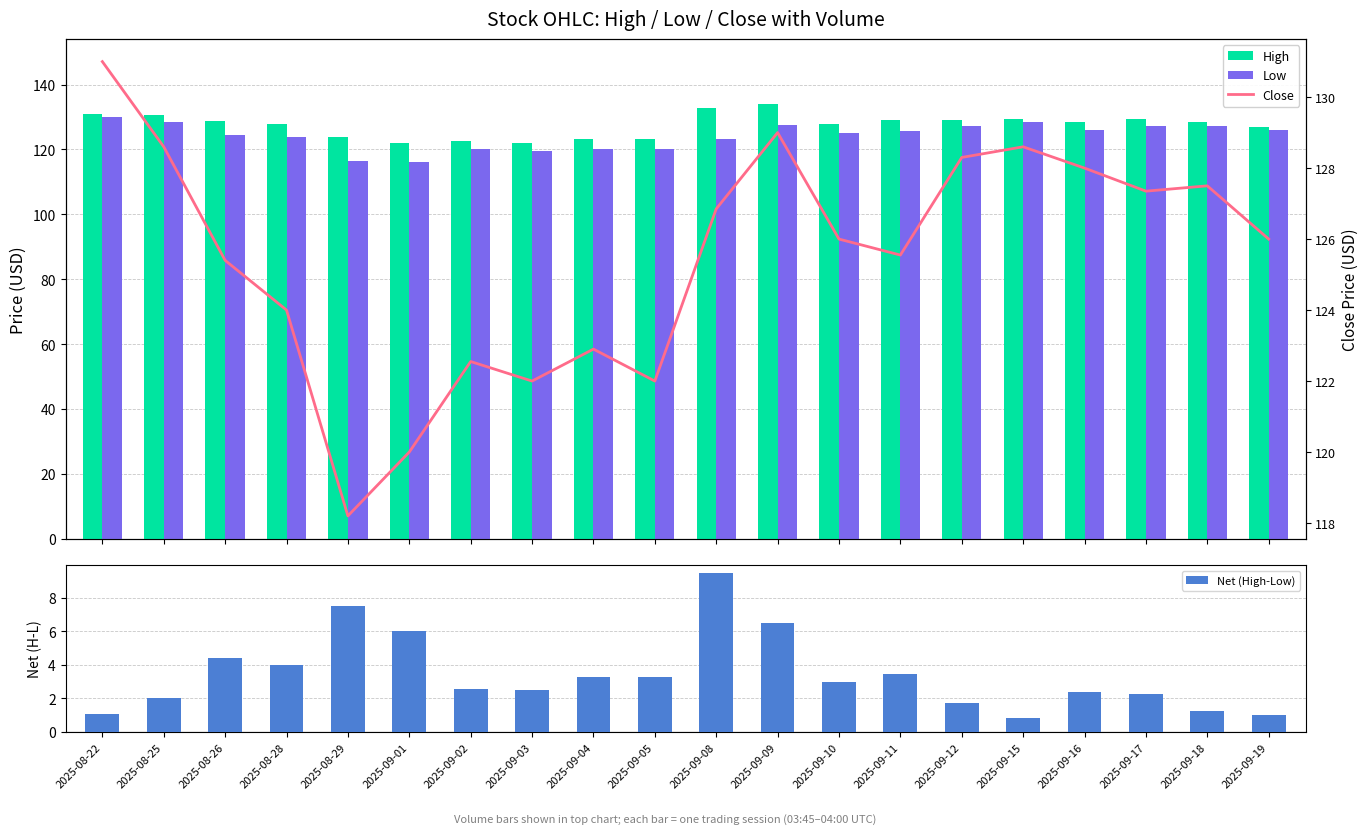

Reading right to left, what are all the values shown in this chart?

High: 127.0	128.4	129.5	128.5	129.4	128.9	129.0	128.0	134.0	132.7	123.2	123.2	122.0	122.6	122.0	124.0	128.0	128.9	130.5	131.0
Low: 126.0	127.1	127.2	126.1	128.6	127.2	125.6	125.0	127.5	123.2	120.0	120.0	119.5	120.0	116.0	116.5	124.0	124.5	128.5	129.9
Close: 126.0	127.5	127.3	128.0	128.6	128.3	125.6	126.0	129.0	126.8	122.0	122.9	122.0	122.6	120.0	118.2	124.0	125.4	128.6	131.0
Net (High-Low): 1.0	1.3	2.2	2.4	0.8	1.7	3.4	3.0	6.5	9.4	3.2	3.2	2.5	2.6	6.0	7.5	4.0	4.4	2.0	1.1